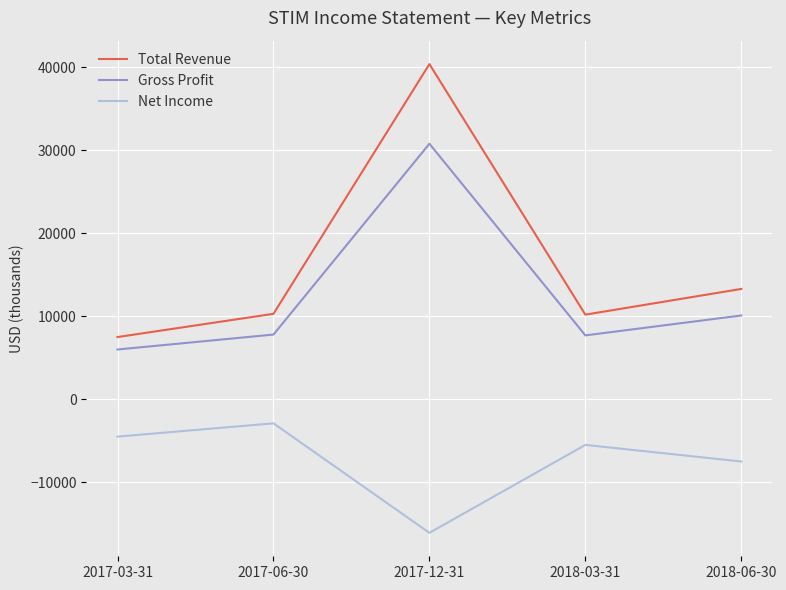

What is the highest value of the Net Income series?

-2900